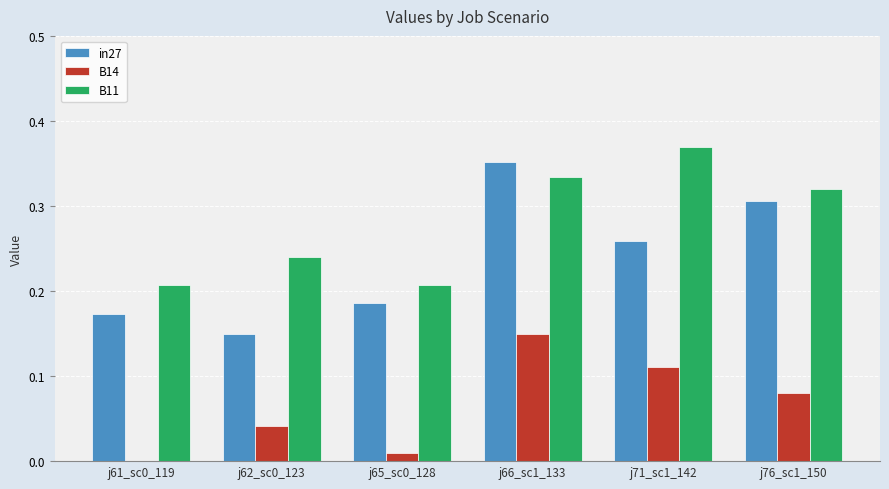

What is the sum of all B11 values?

1.7